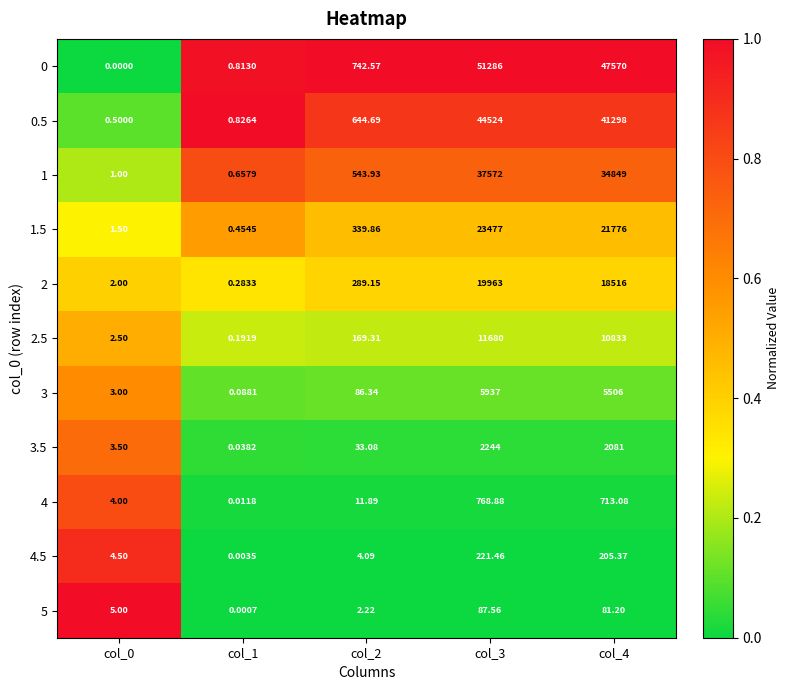

At which category is the sum across all series the highest?

col_3